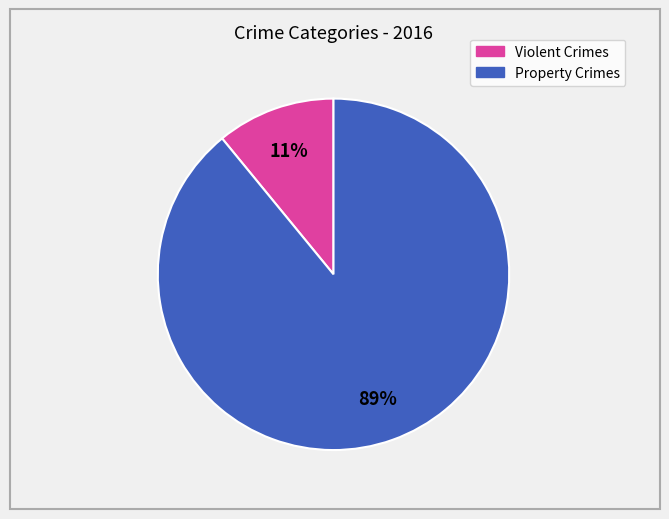

Is there a majority slice in this chart?

Yes